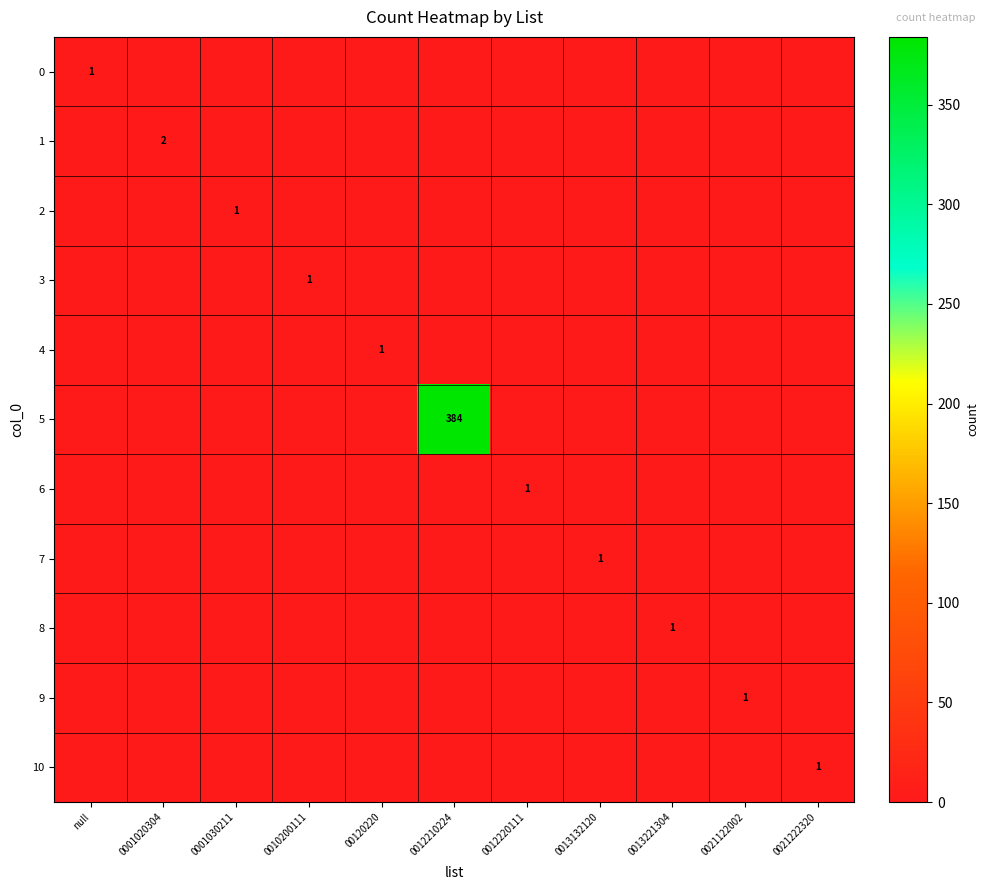

Which series has the largest range (max minus min)?

5